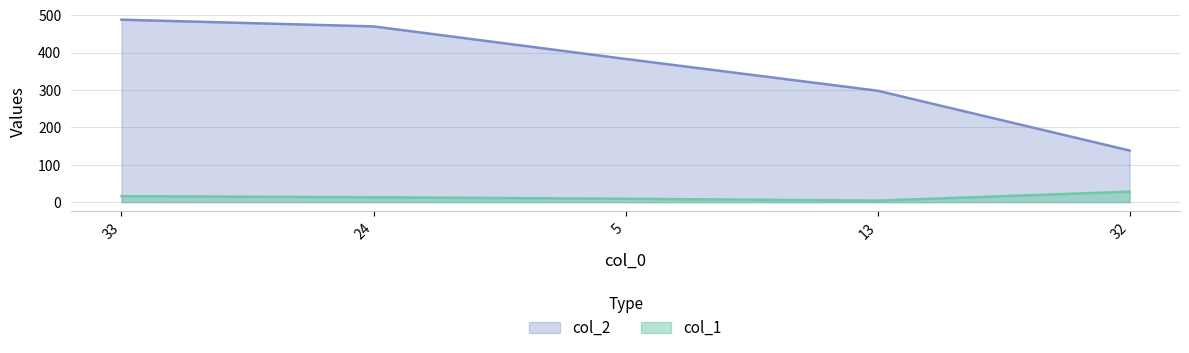

Reading right to left, list all the values displayed in this chart.

col_1: 32=28	13=4	5=9	24=13	33=16
col_2: 32=138	13=298	5=383	24=470	33=488